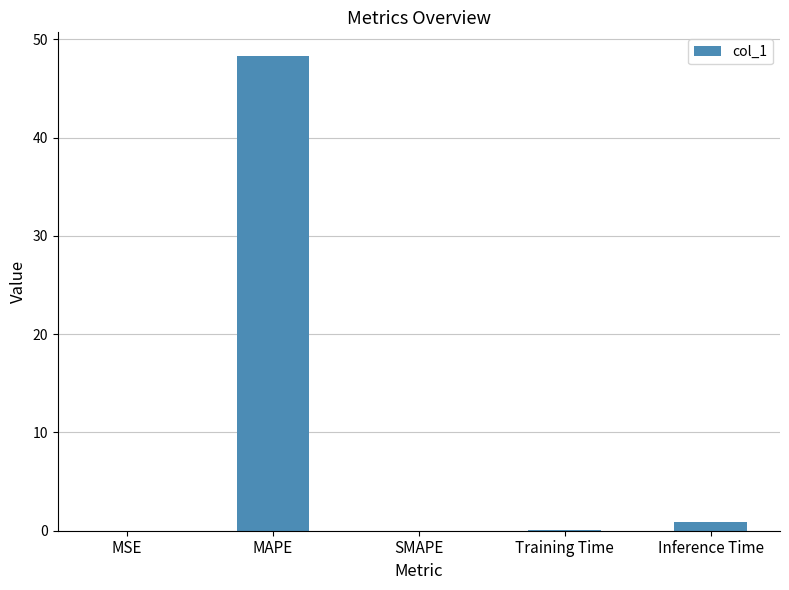

True or false: the data shows 24.8 at SMAPE.

False